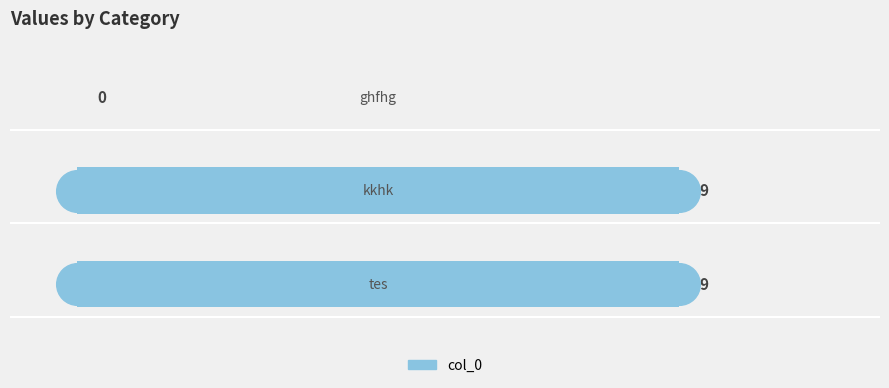

Between 1 and 2, which is larger?

1